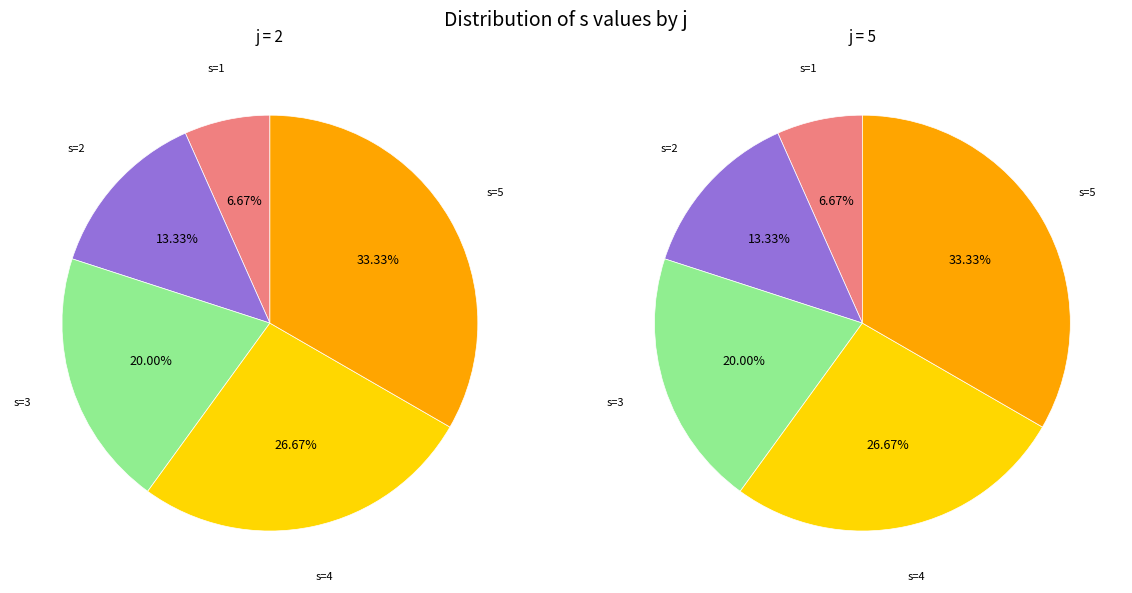

Which series has the largest range (max minus min)?

j=2